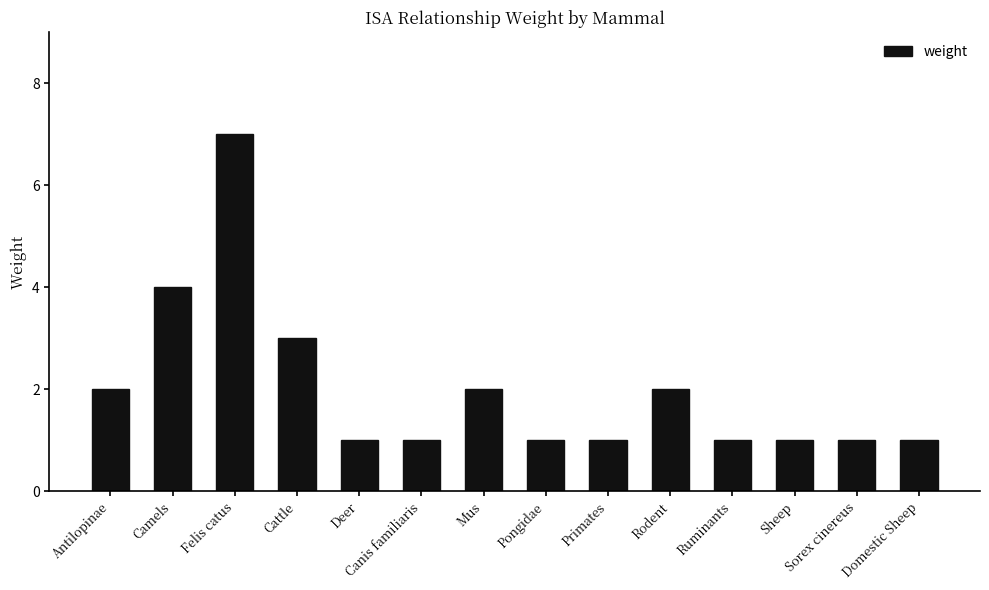

Reading right to left, list all the values displayed in this chart.

1	1	1	1	2	1	1	2	1	1	3	7	4	2